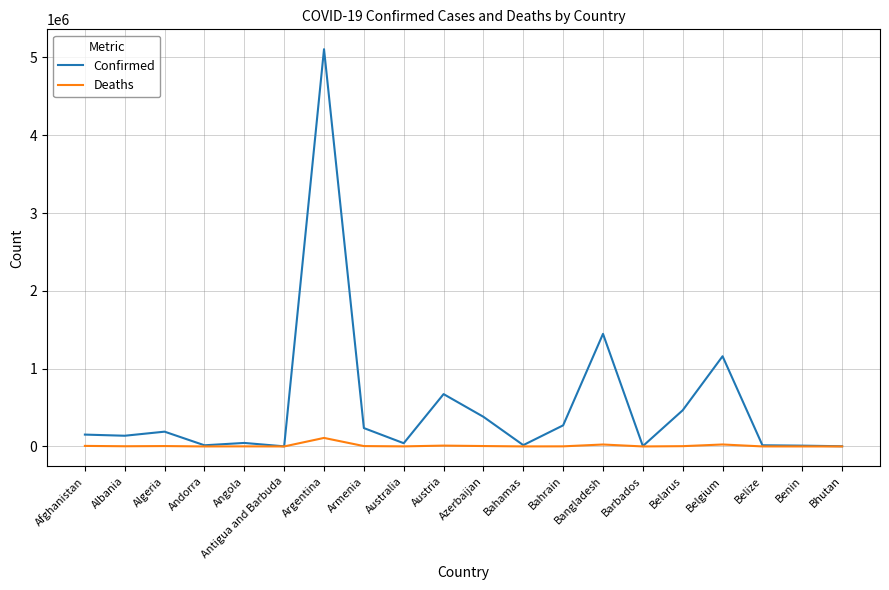

Which series has the largest range (max minus min)?

Confirmed